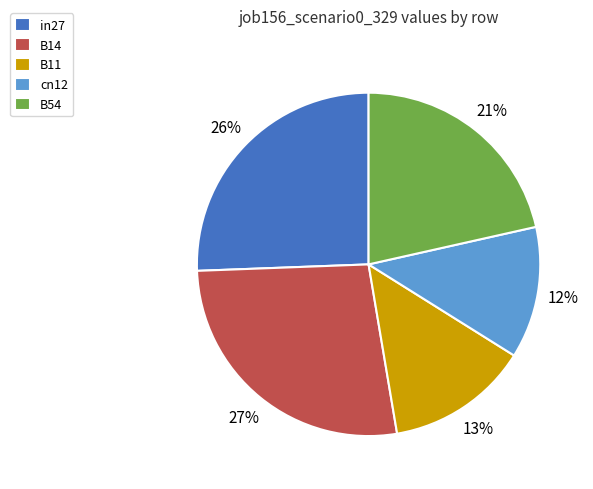

To the nearest percent, what is the average slice percentage?

20%